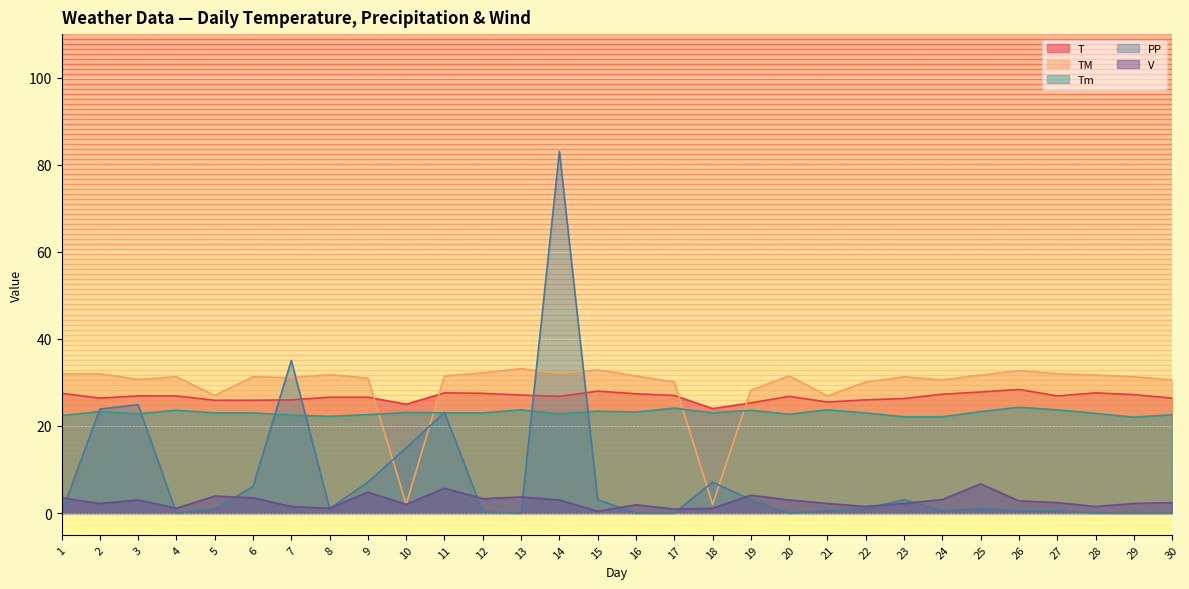

The value of T at 26 is 28.4. True or false?

True